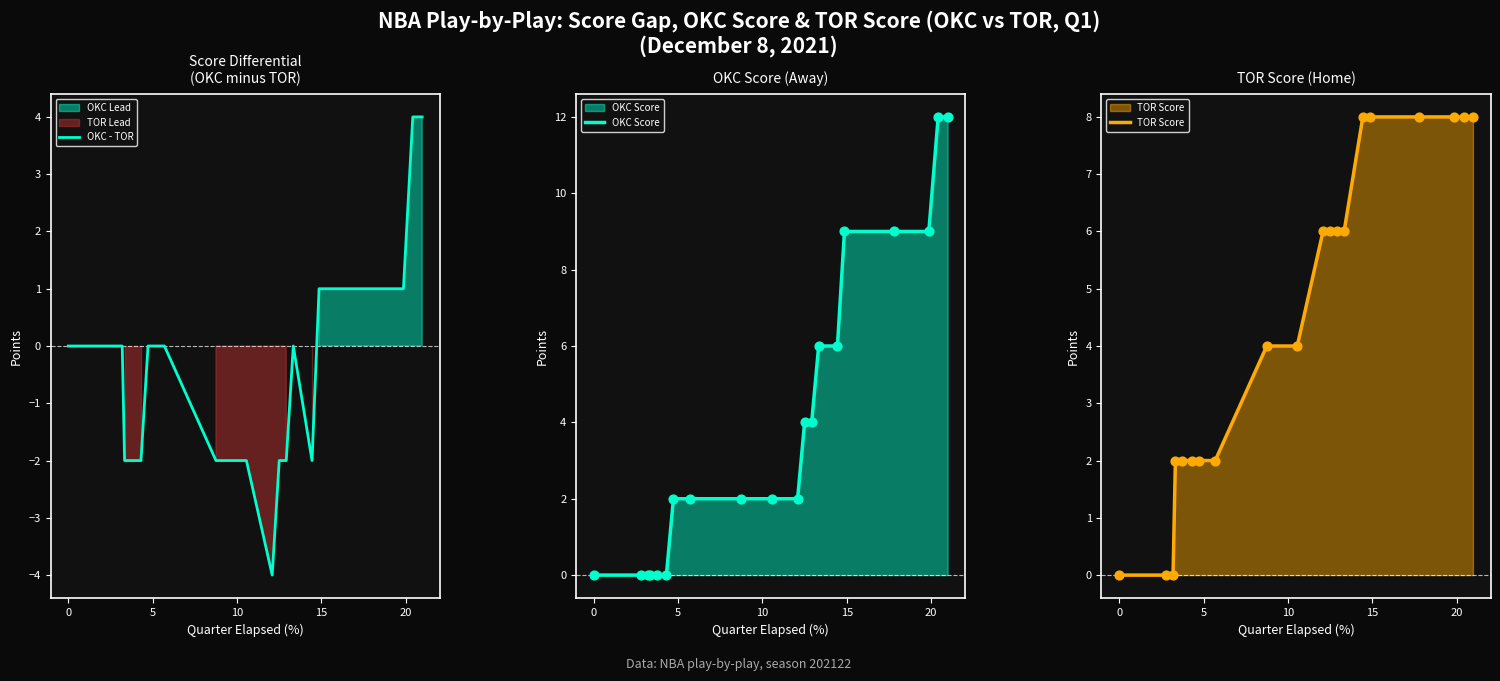

What is the lowest value of the OKC - TOR series?

-4